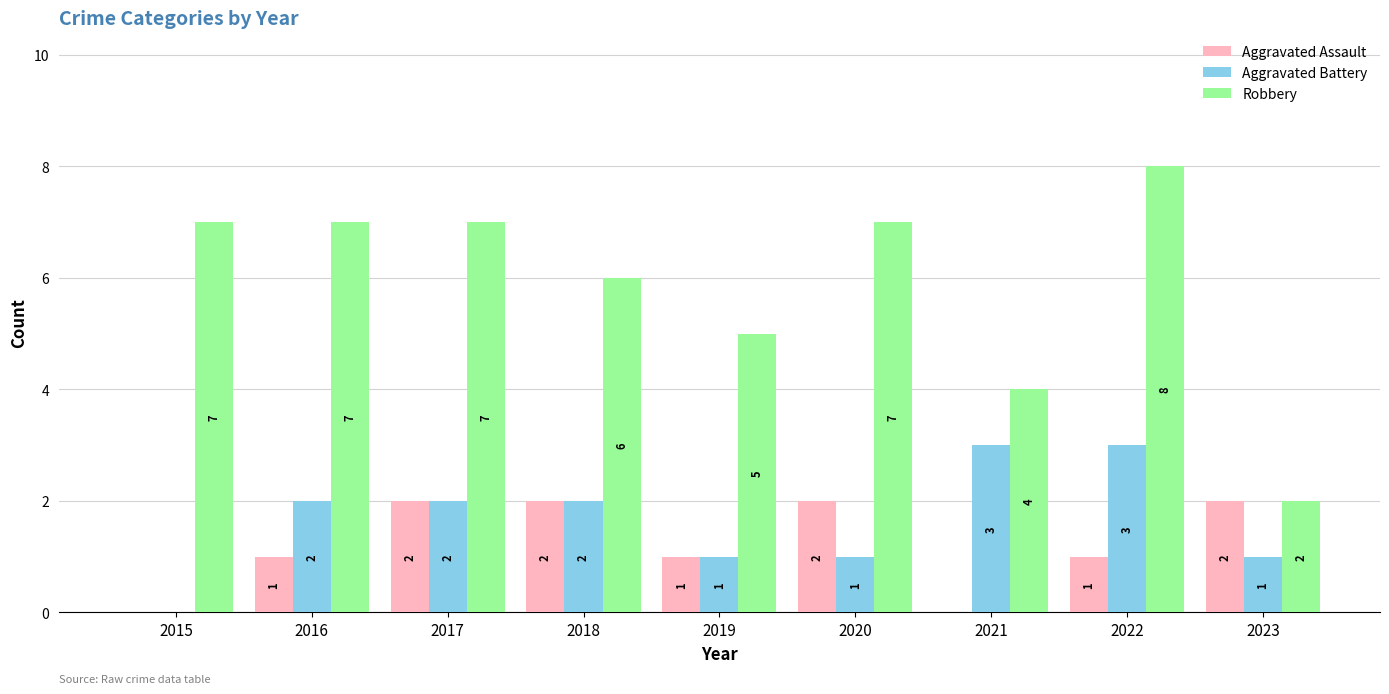

Count the number of categories in the chart.

9